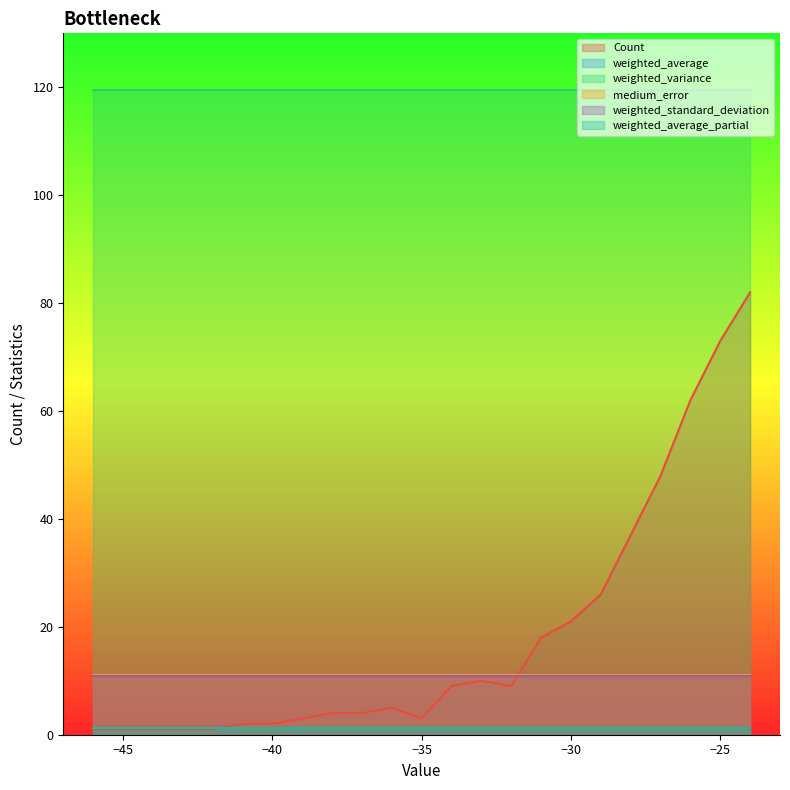

Which series has the largest range (max minus min)?

Count